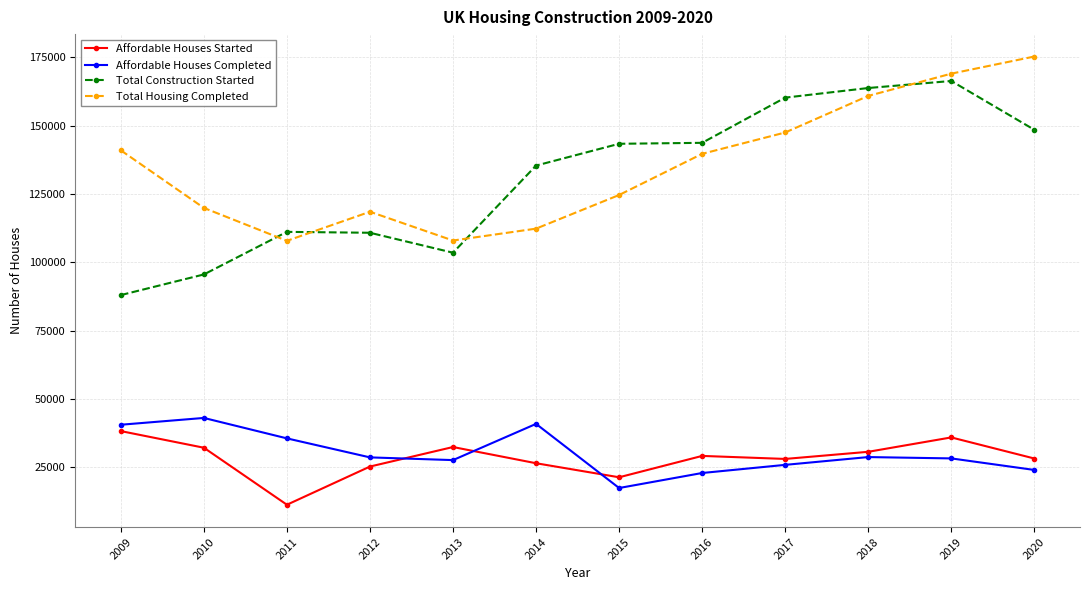

At which label does Total Housing Completed first exceed 139710?

2009